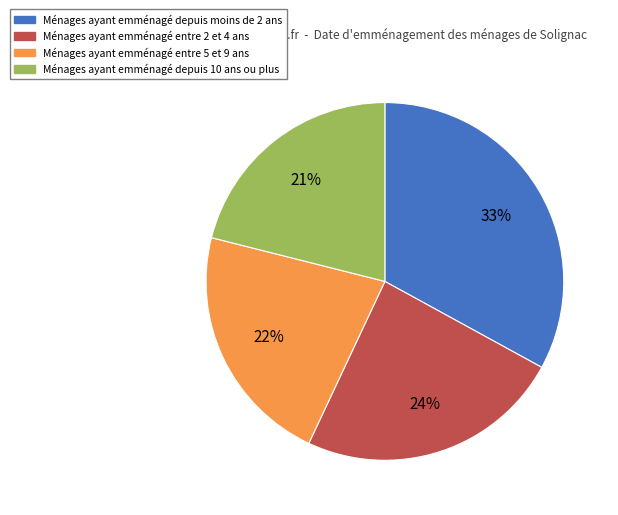

Which has a higher value, Ménages ayant emménagé entre 2 et 4 ans or Ménages ayant emménagé depuis 10 ans ou plus?

Ménages ayant emménagé entre 2 et 4 ans